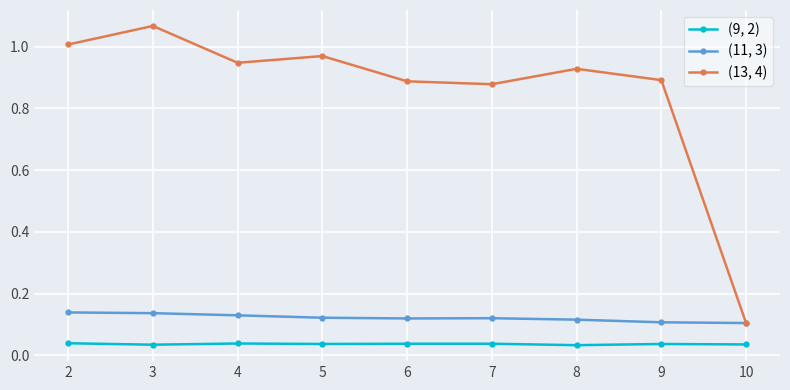

What is the sum of the (11, 3) values at 9 and 8?

0.2